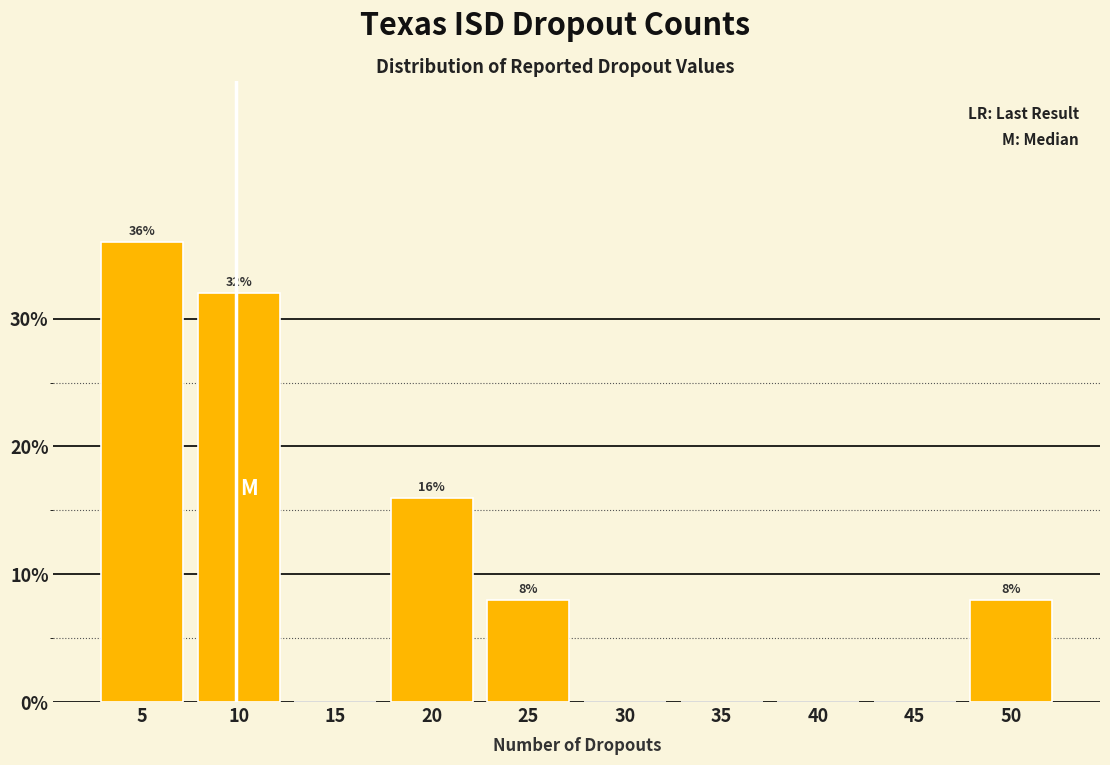

Reading left to right, list all the values displayed in this chart.

5=36	10=32	15=0	20=16	25=8	30=0	35=0	40=0	45=0	50=8